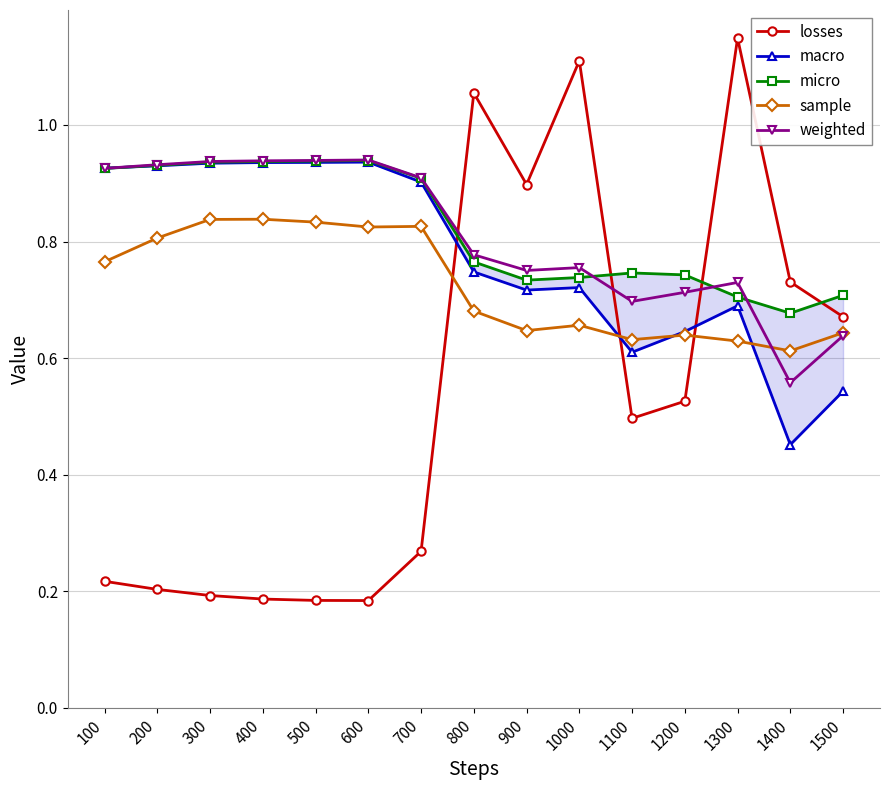

Reading right to left, extract all data points from this chart.

losses: 0.7	0.7	1.1	0.5	0.5	1.1	0.9	1.1	0.3	0.2	0.2	0.2	0.2	0.2	0.2
macro: 0.5	0.5	0.7	0.6	0.6	0.7	0.7	0.7	0.9	0.9	0.9	0.9	0.9	0.9	0.9
micro: 0.7	0.7	0.7	0.7	0.7	0.7	0.7	0.8	0.9	0.9	0.9	0.9	0.9	0.9	0.9
sample: 0.6	0.6	0.6	0.6	0.6	0.7	0.6	0.7	0.8	0.8	0.8	0.8	0.8	0.8	0.8
weighted: 0.6	0.6	0.7	0.7	0.7	0.8	0.8	0.8	0.9	0.9	0.9	0.9	0.9	0.9	0.9